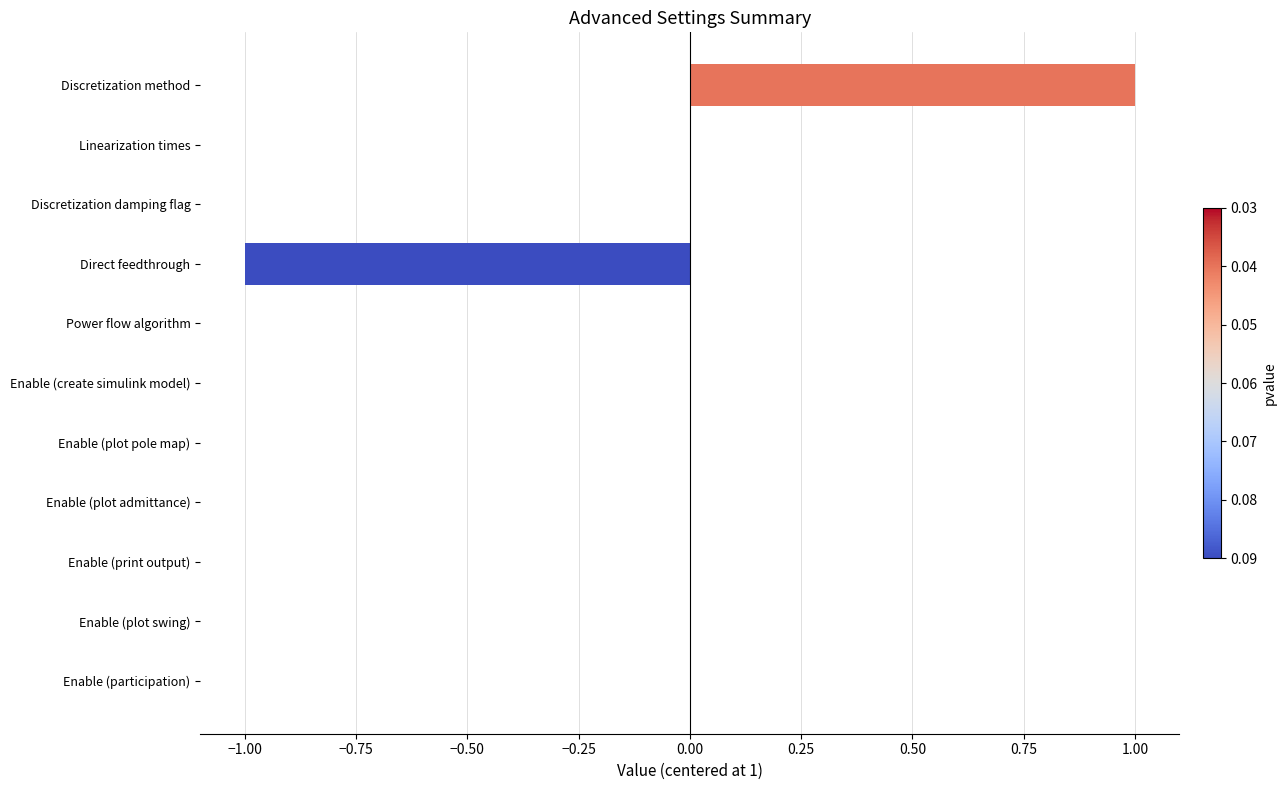

Which has a higher value, Direct feedthrough or Enable (plot pole map)?

Enable (plot pole map)